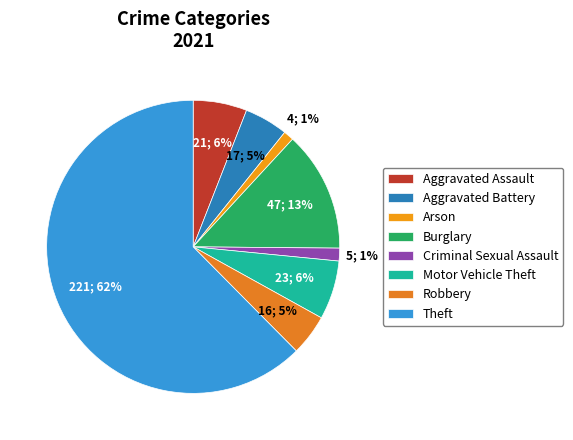

What is the change in value from Arson to Theft?

+217